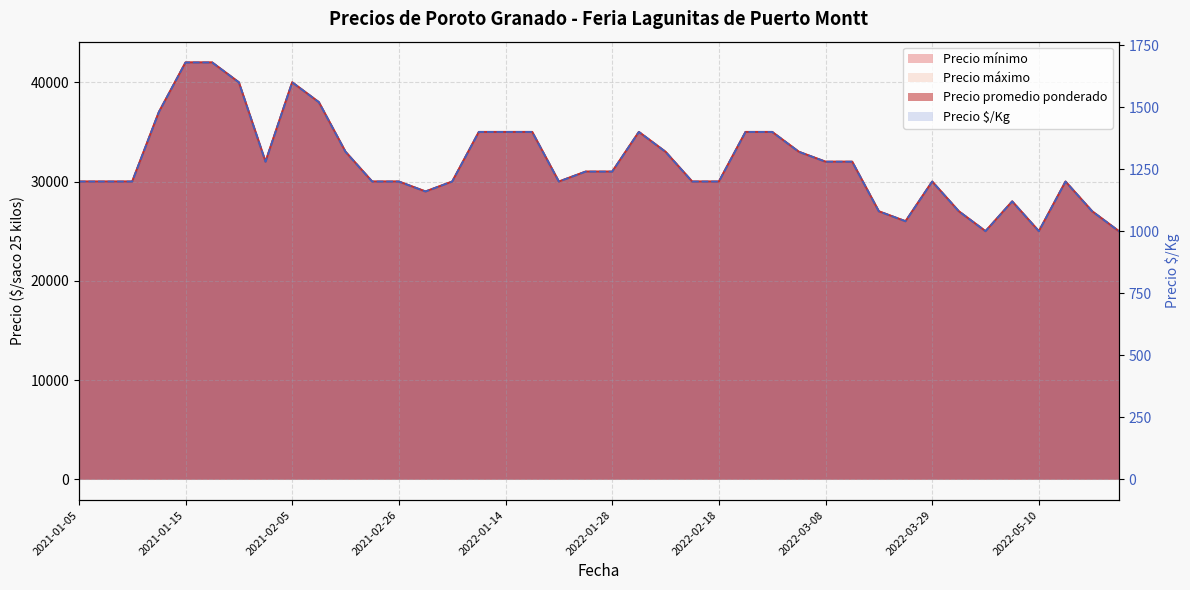

Approximately how many times larger is the value at 2022-05-10 compared to 29?

1.2